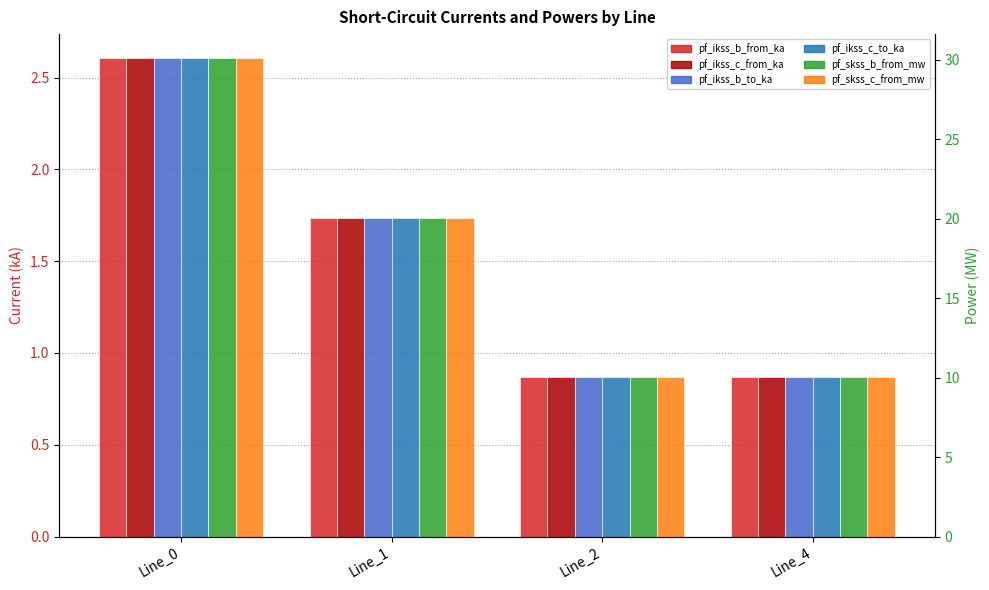

How many series are shown in this chart?

6